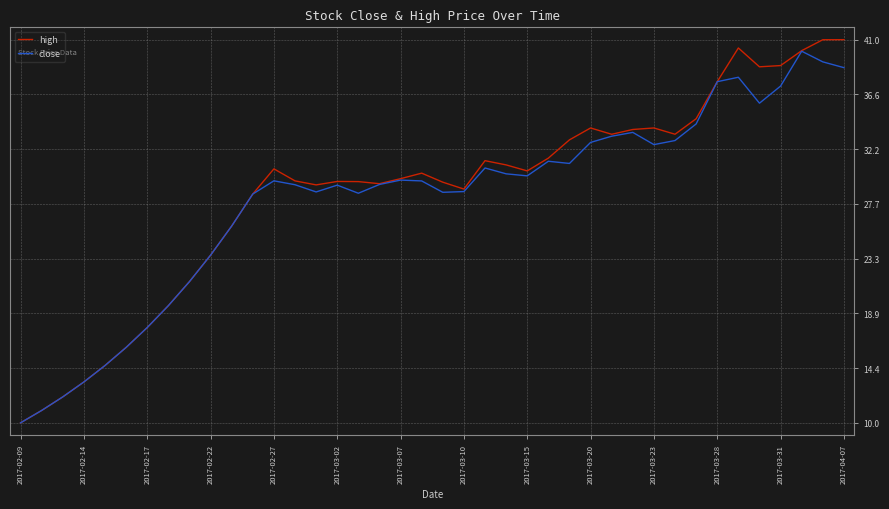

What is the maximum value for close?

40.1